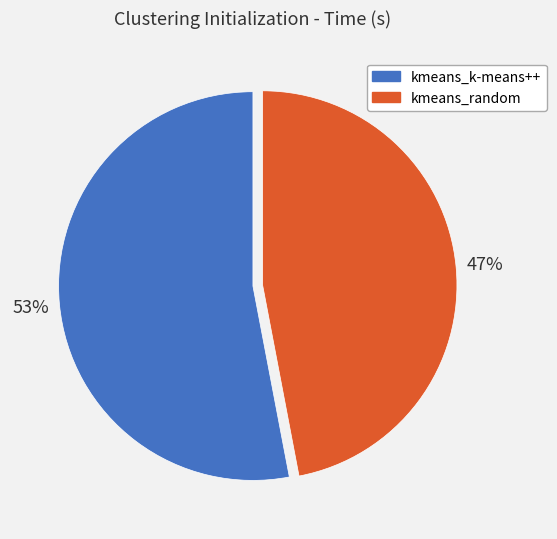

The kmeans_k-means++ slice represents 53% of the pie. True or false?

True